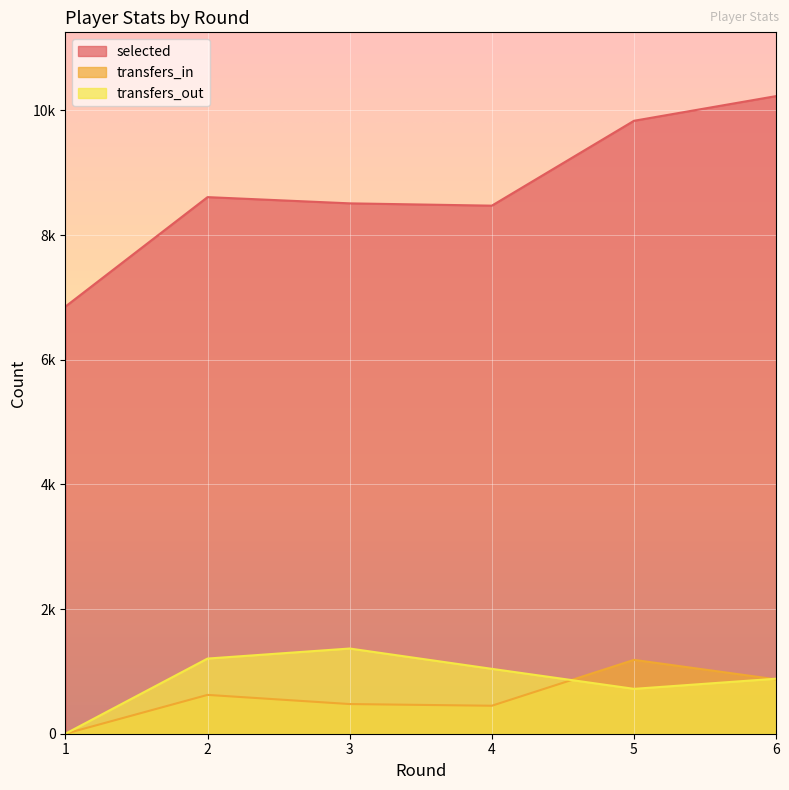

Reading left to right, extract all data points from this chart.

selected: 1=6854	2=8610	3=8510	4=8473	5=9835	6=10231
transfers_in: 1=0	2=623	3=476	4=449	5=1185	6=872
transfers_out: 1=0	2=1206	3=1367	4=1041	5=720	6=883